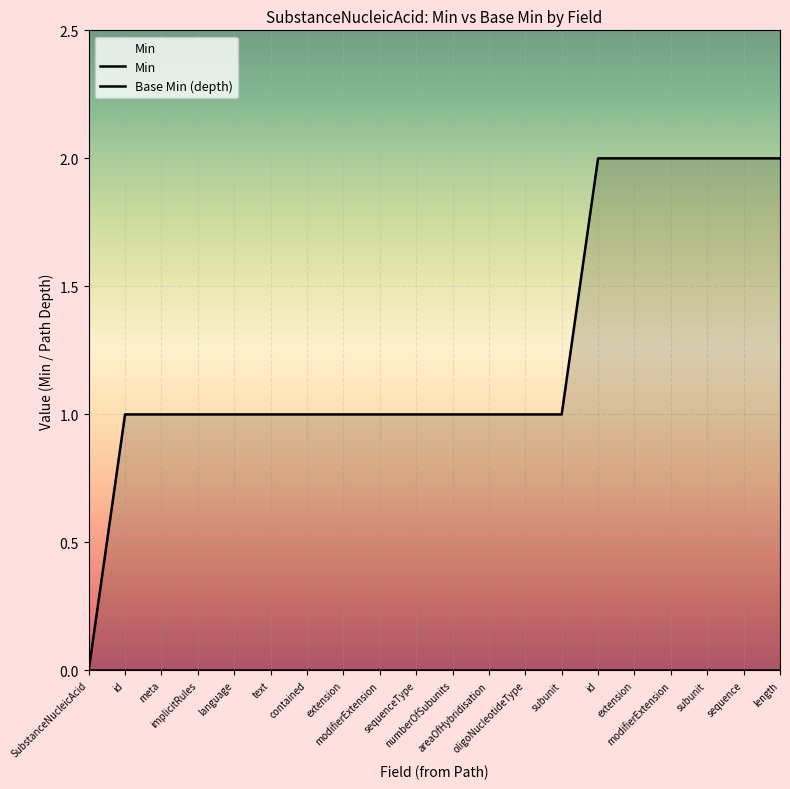

Reading left to right, what are all the values shown in this chart?

Min: SubstanceNucleicAcid=0	id=0	meta=0	implicitRules=0	language=0	text=0	contained=0	extension=0	modifierExtension=0	sequenceType=0	numberOfSubunits=0	areaOfHybridisation=0	oligoNucleotideType=0	subunit=0	id=0	extension=0	modifierExtension=0	subunit=0	sequence=0	length=0
Base Min (depth): SubstanceNucleicAcid=0	id=1	meta=1	implicitRules=1	language=1	text=1	contained=1	extension=1	modifierExtension=1	sequenceType=1	numberOfSubunits=1	areaOfHybridisation=1	oligoNucleotideType=1	subunit=1	id=2	extension=2	modifierExtension=2	subunit=2	sequence=2	length=2